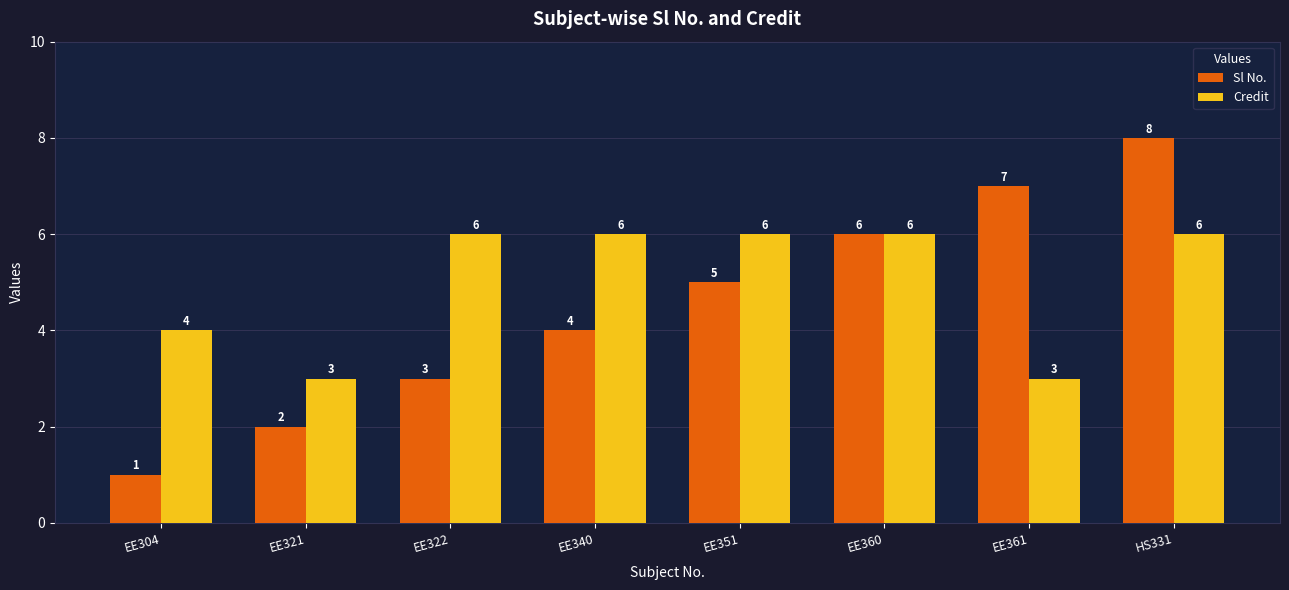

What are all the series names shown in the legend?

Sl No., Credit